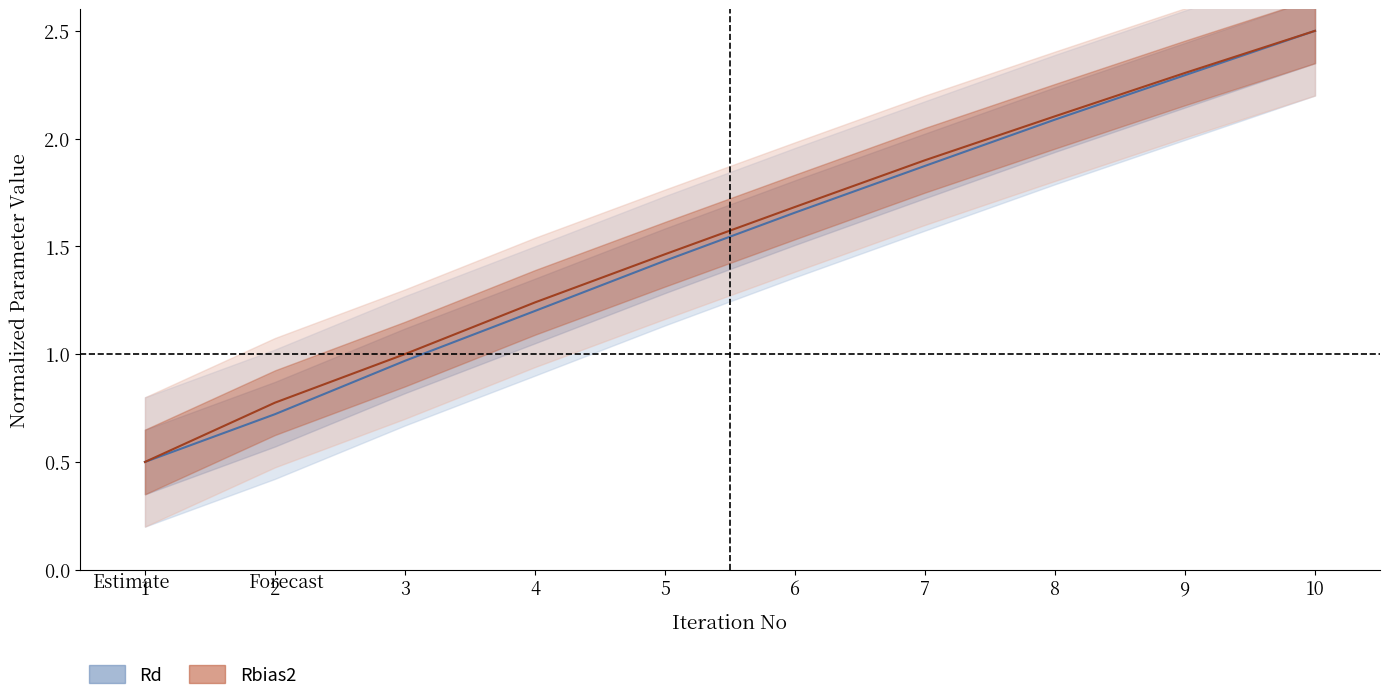

The value of Rbias2 (Forecast) at 1 is 0.5. True or false?

True